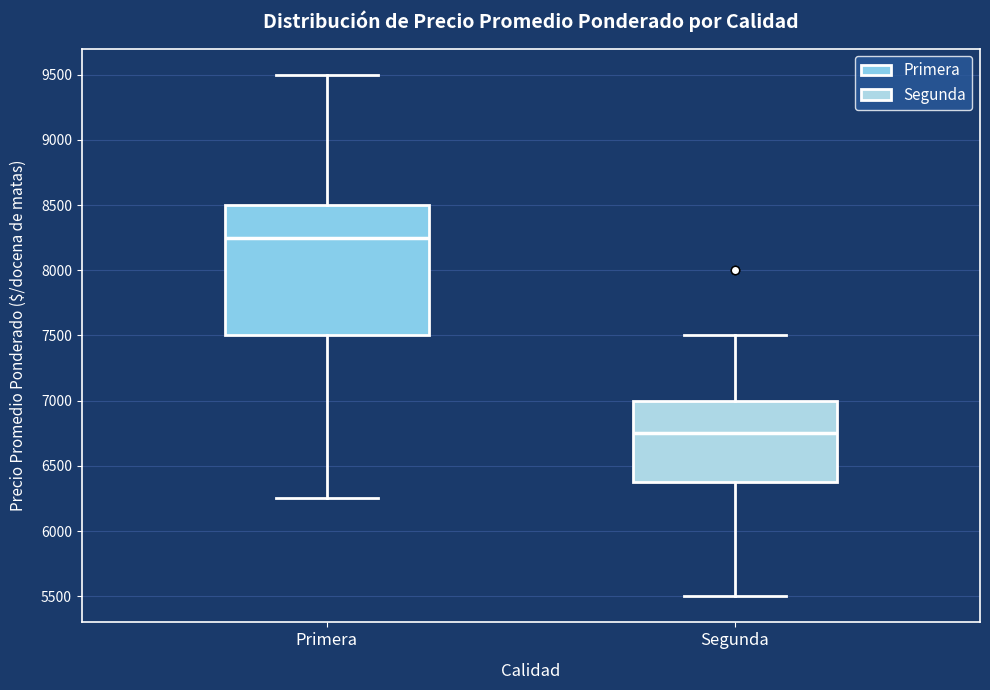

Where is the lower edge of the box for Segunda on the y-axis? The values are not printed on the chart, so give them approximately, as read against the axis.

6400